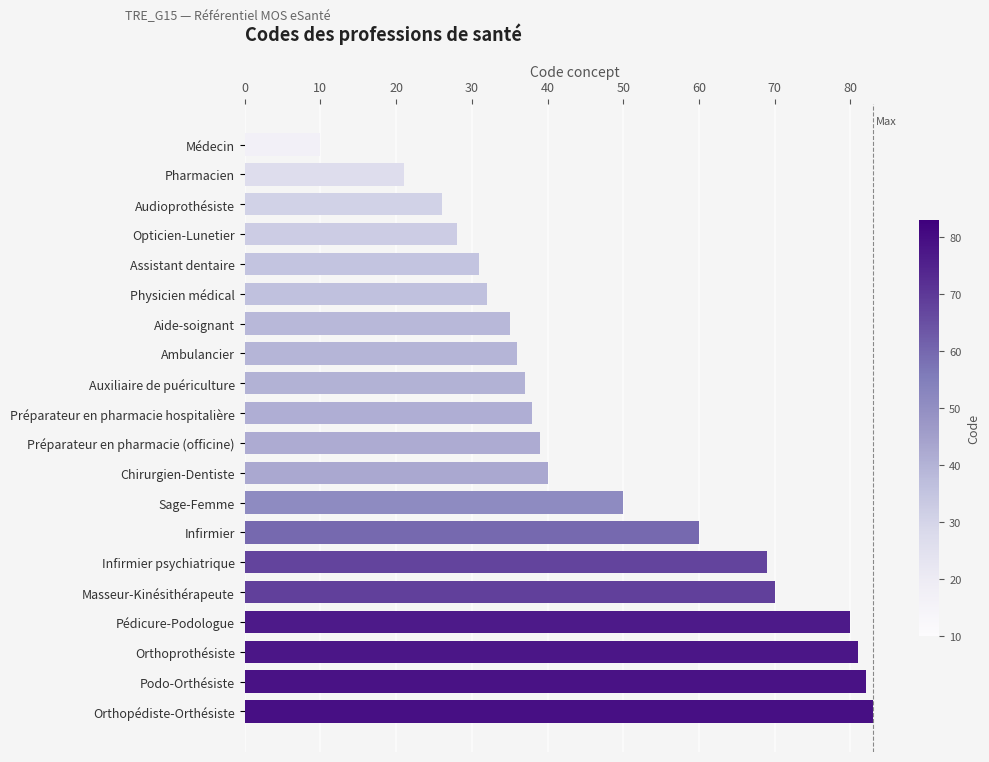

Reading bottom to top, list all the values displayed in this chart.

Orthopédiste-Orthésiste=83	Podo-Orthésiste=82	Orthoprothésiste=81	Pédicure-Podologue=80	Masseur-Kinésithérapeute=70	Infirmier psychiatrique=69	Infirmier=60	Sage-Femme=50	Chirurgien-Dentiste=40	Préparateur en pharmacie (officine)=39	Préparateur en pharmacie hospitalière=38	Auxiliaire de puériculture=37	Ambulancier=36	Aide-soignant=35	Physicien médical=32	Assistant dentaire=31	Opticien-Lunetier=28	Audioprothésiste=26	Pharmacien=21	Médecin=10